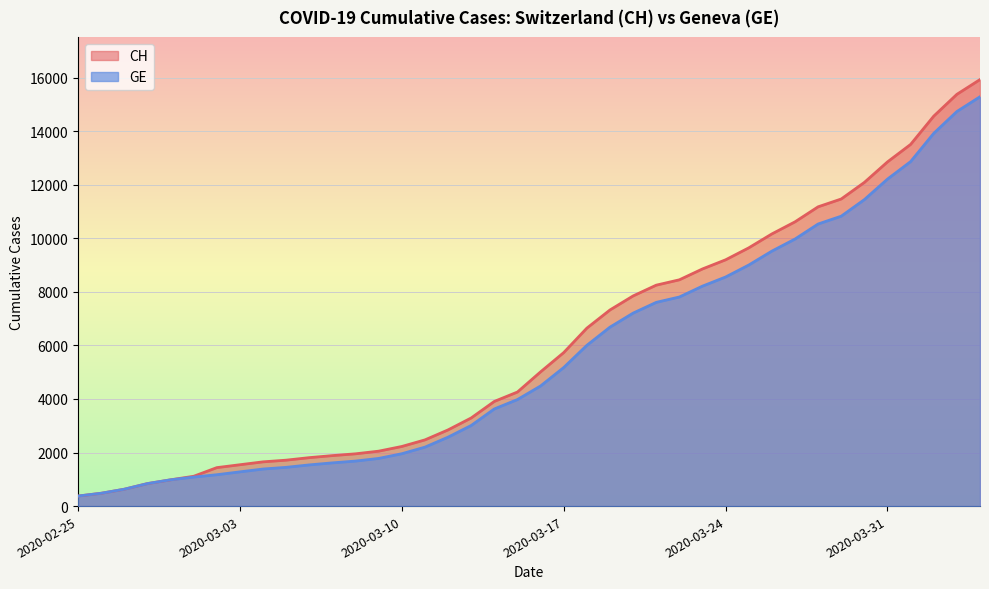

At which category does the chart reach its peak across all series?

2020-04-04